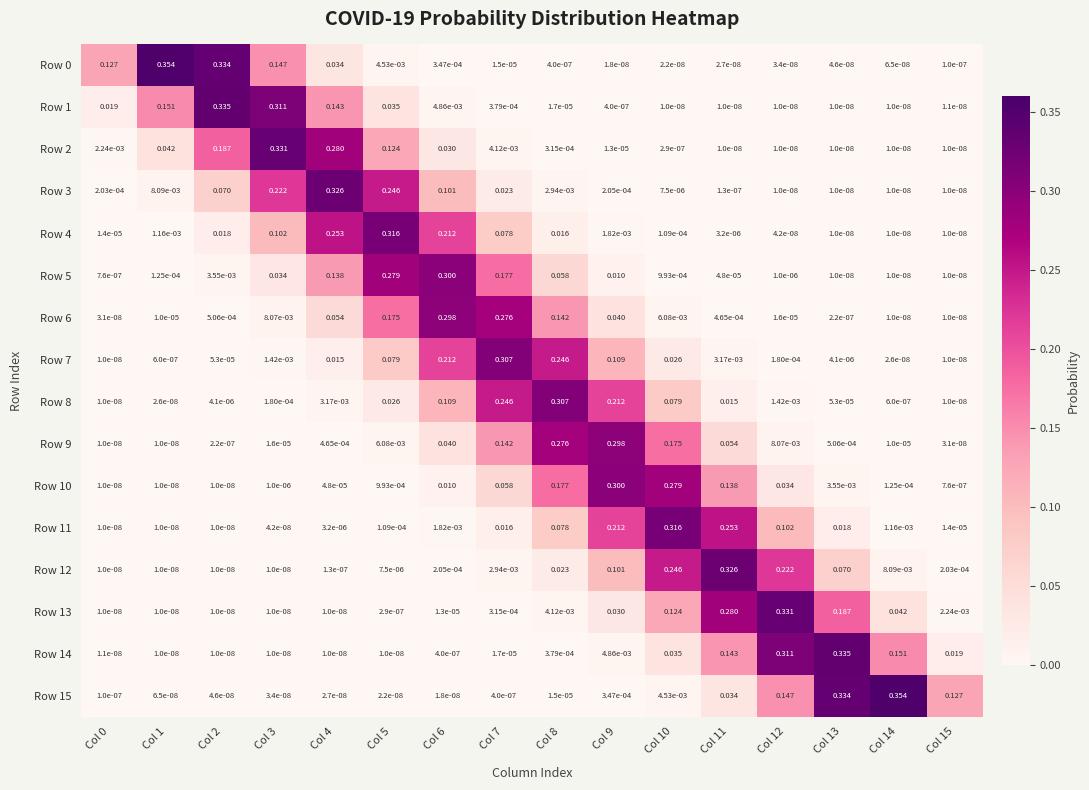

What is the greatest value displayed?

0.4